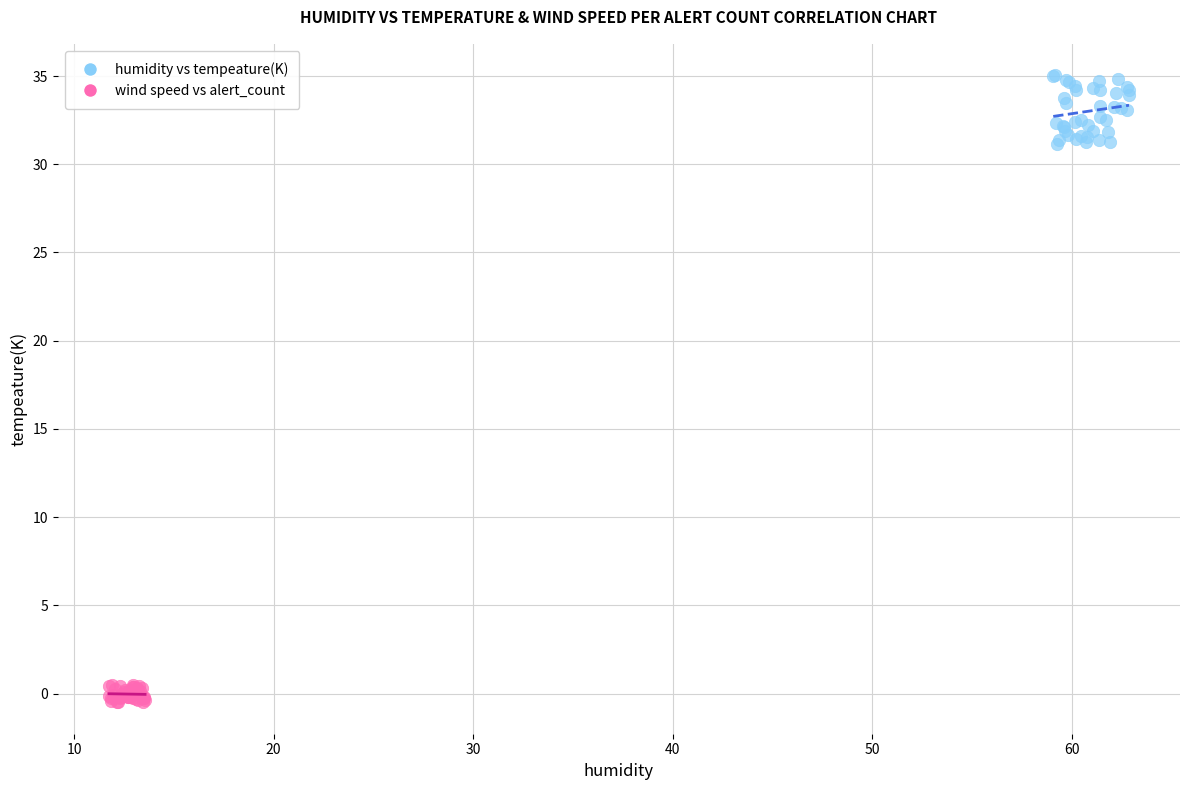

Which series has the widest spread of Y values?

humidity vs tempeature(K)